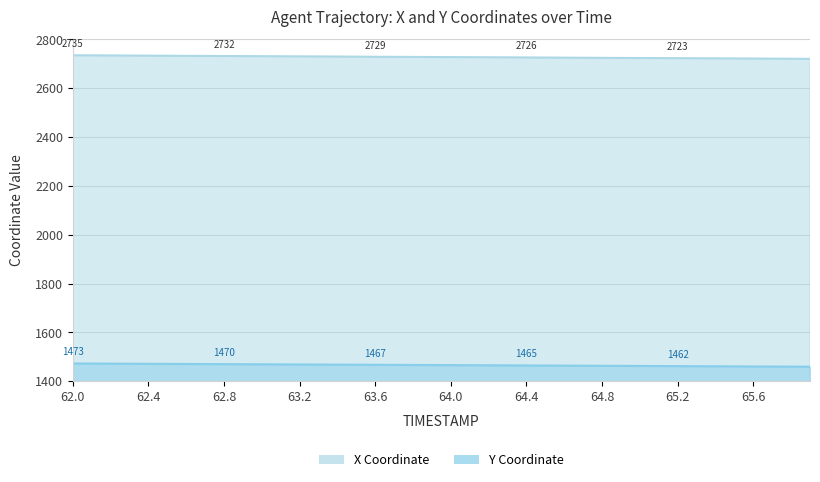

At 64.6, list the series in order from largest to smallest.

X, Y